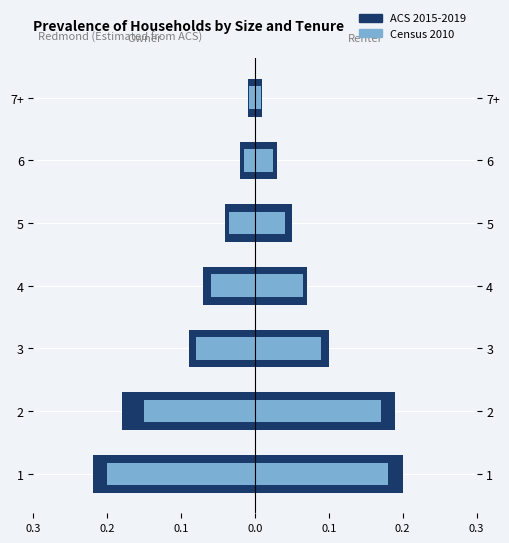

How many data points does each series have?

7